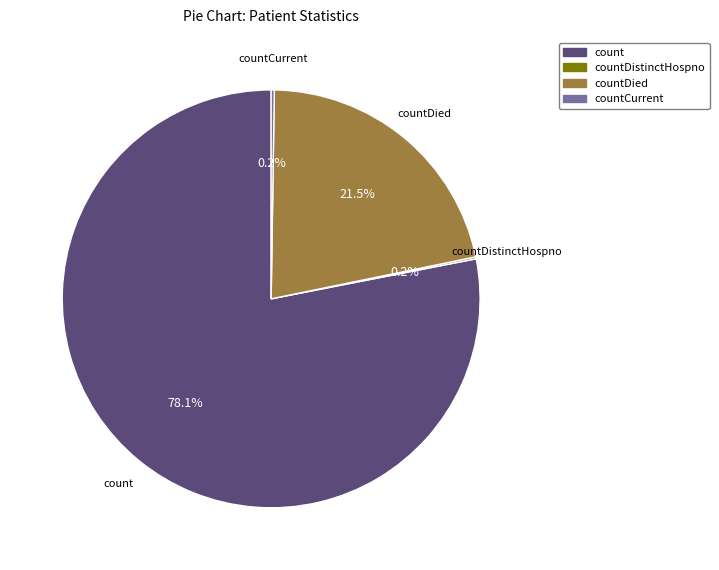

Does any single category account for the majority?

Yes